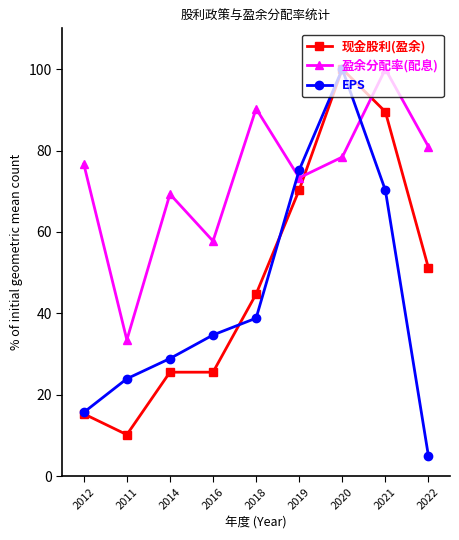

Reading left to right, list all the values displayed in this chart.

现金股利(盈余): 15.3	10.2	25.6	25.6	44.8	70.3	100.0	89.5	51.2
盈余分配率(配息): 76.7	33.5	69.3	57.8	90.3	73.3	78.4	100.0	80.9
EPS: 15.7	24.0	28.9	34.7	38.8	75.2	100.0	70.2	5.0